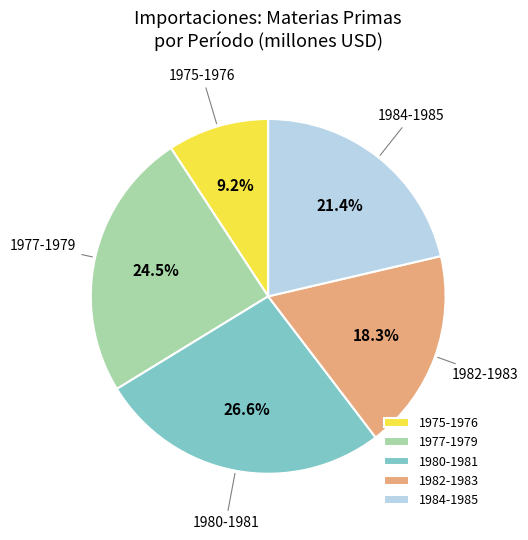

What is the smallest slice in the pie chart?

1975-1976